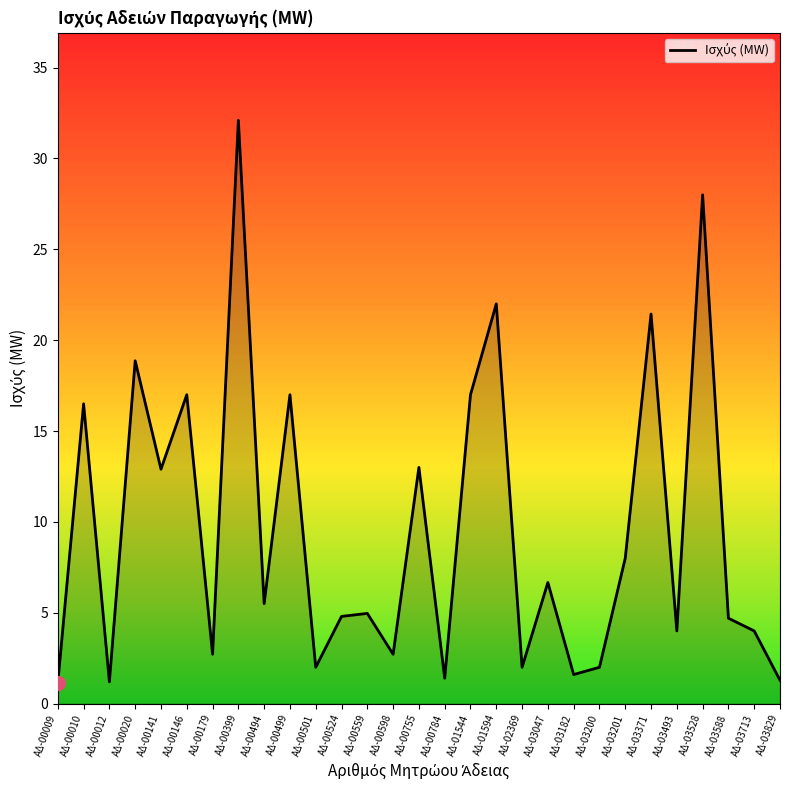

At which category does the chart reach its peak across all series?

ΑΔ-00399